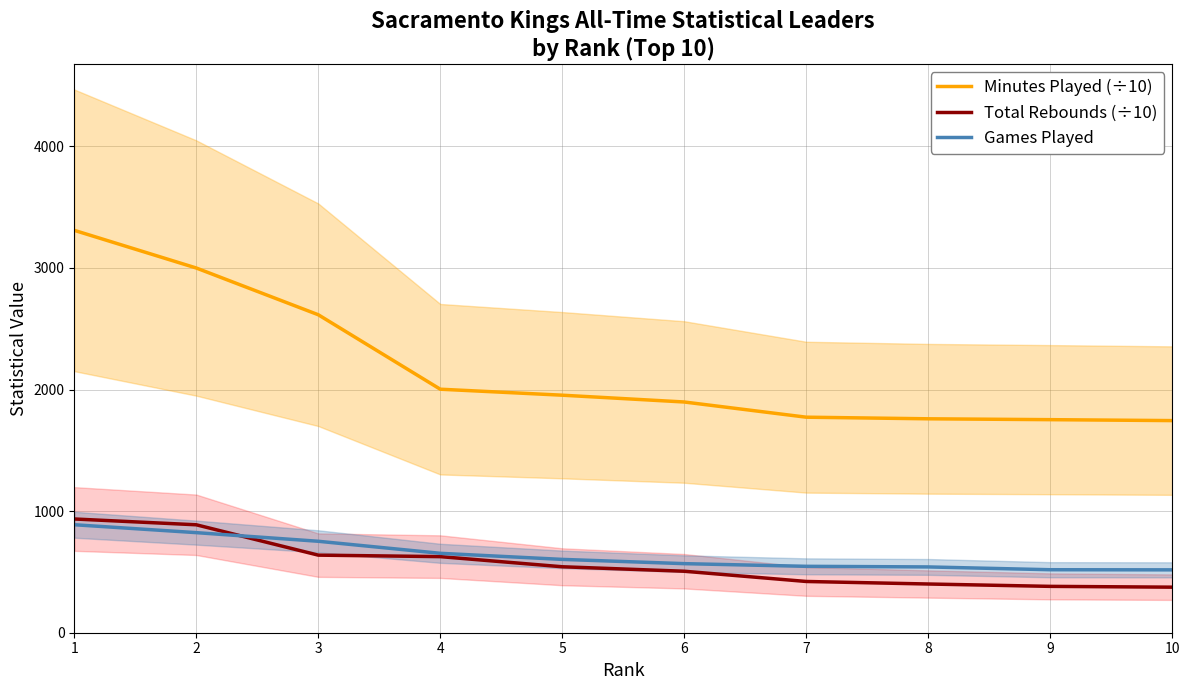

Is this an area chart (filled region under the line)?

No